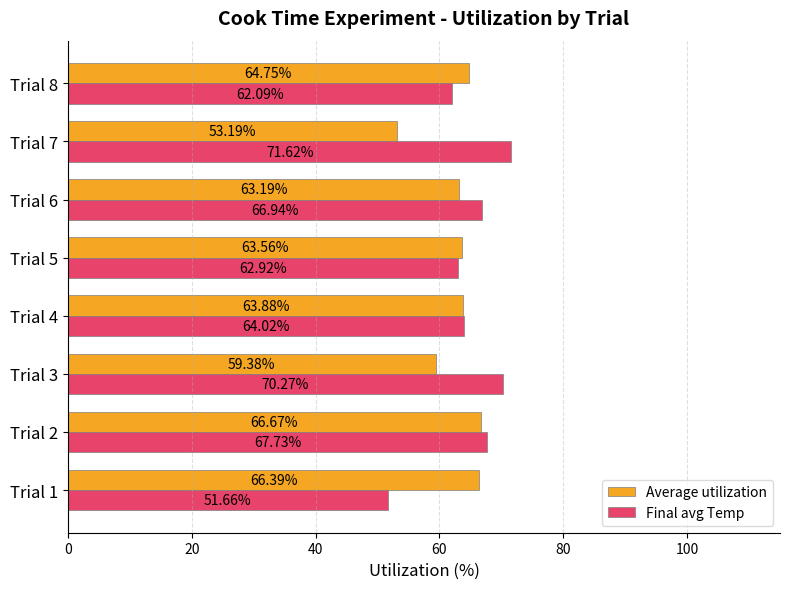

What is the difference between the Average utilization values at Trial 7 and Trial 8?

11.6